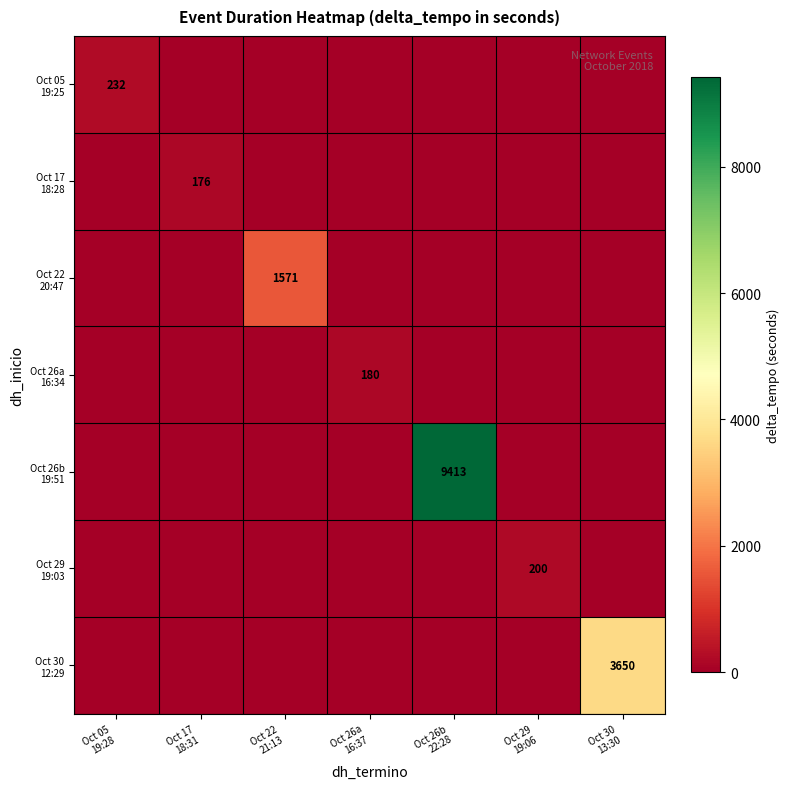

List the series in order of their peak value, lowest first.

Oct 17 18:28, Oct 26a 16:34, Oct 29 19:03, Oct 05 19:25, Oct 22 20:47, Oct 30 12:29, Oct 26b 19:51